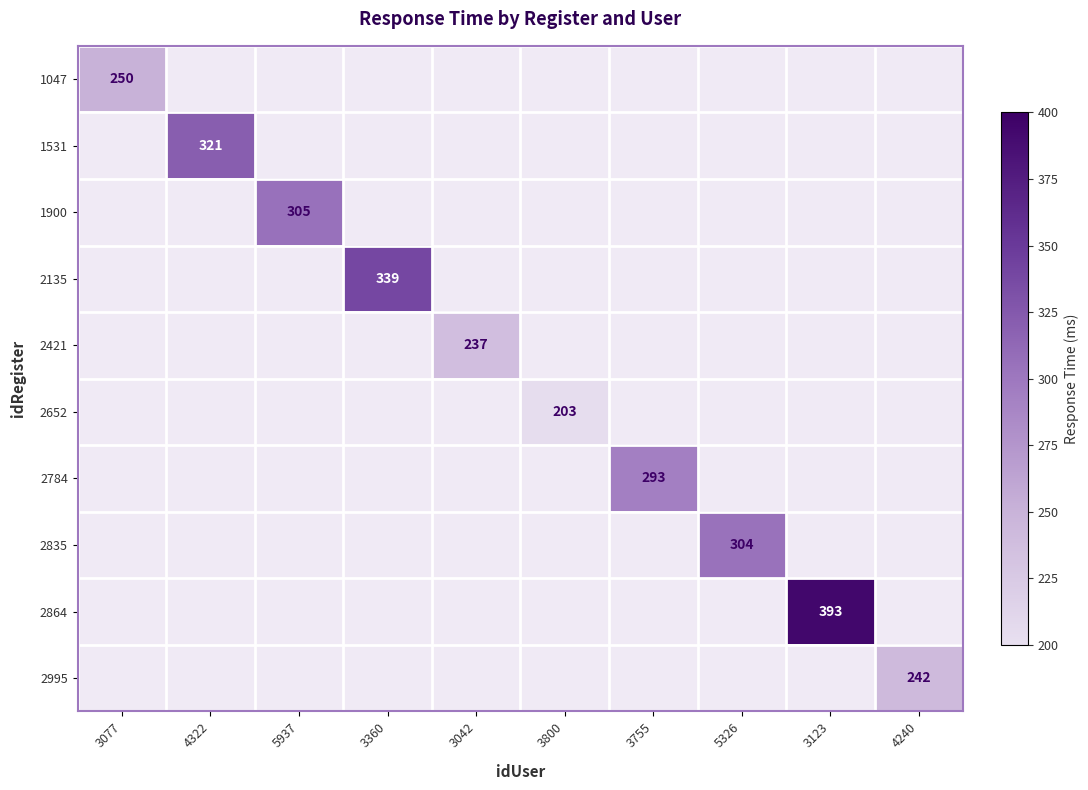

Is it true that 2835 equals 304 at 5326?

True